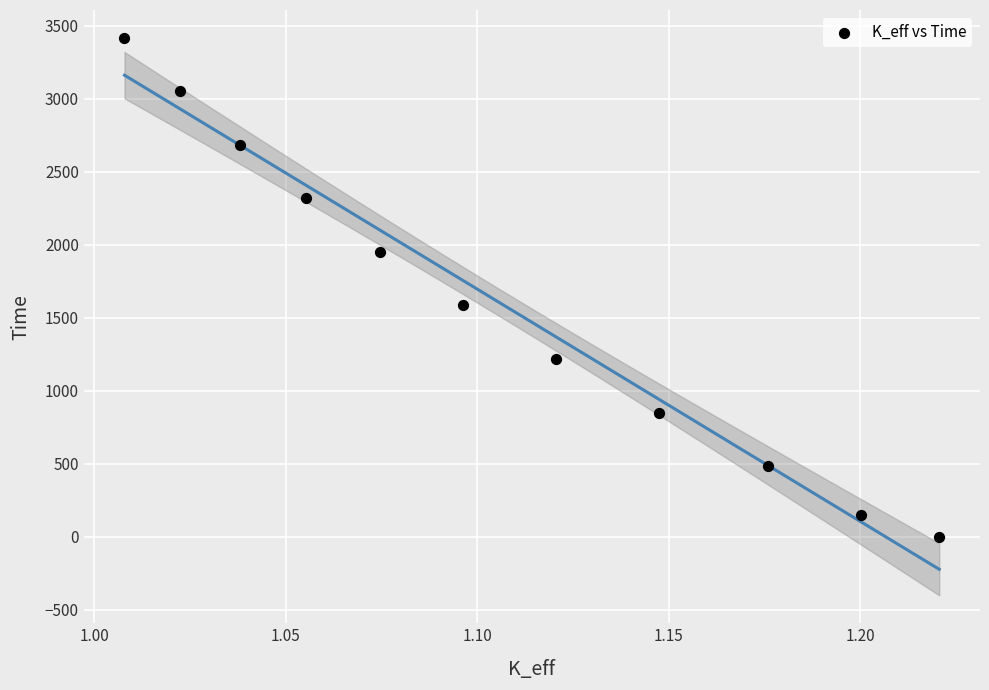

What is the average Y value?

1609.1